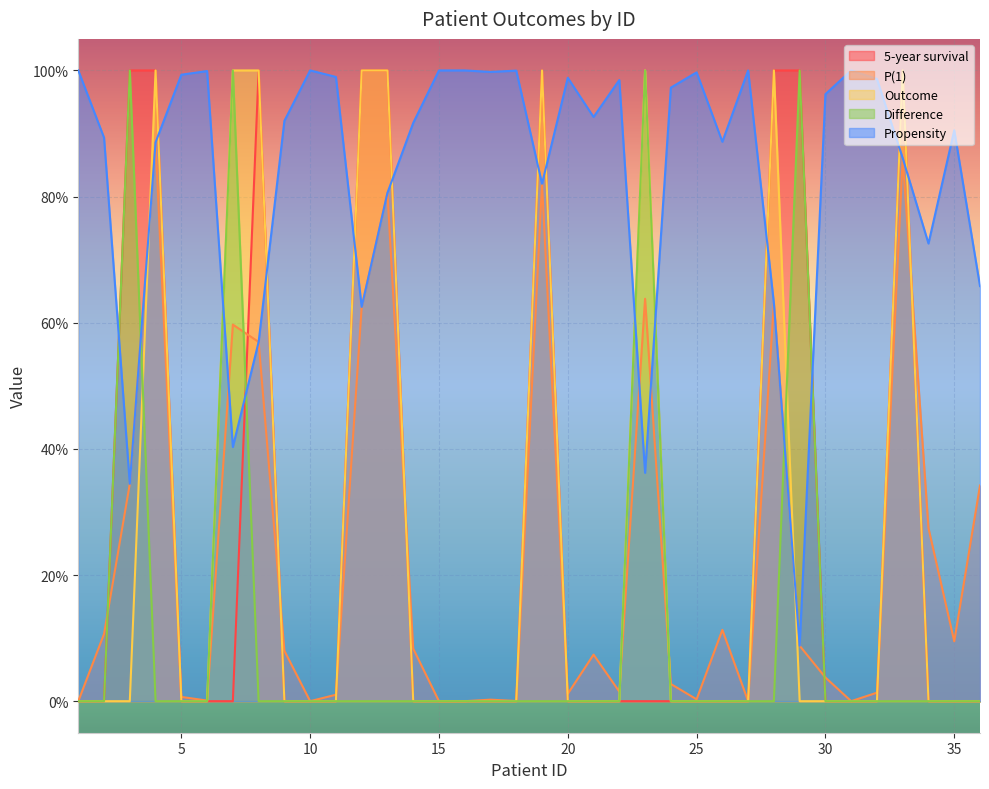

What is the difference between the 5-year survival values at 12 and 9?

1.0